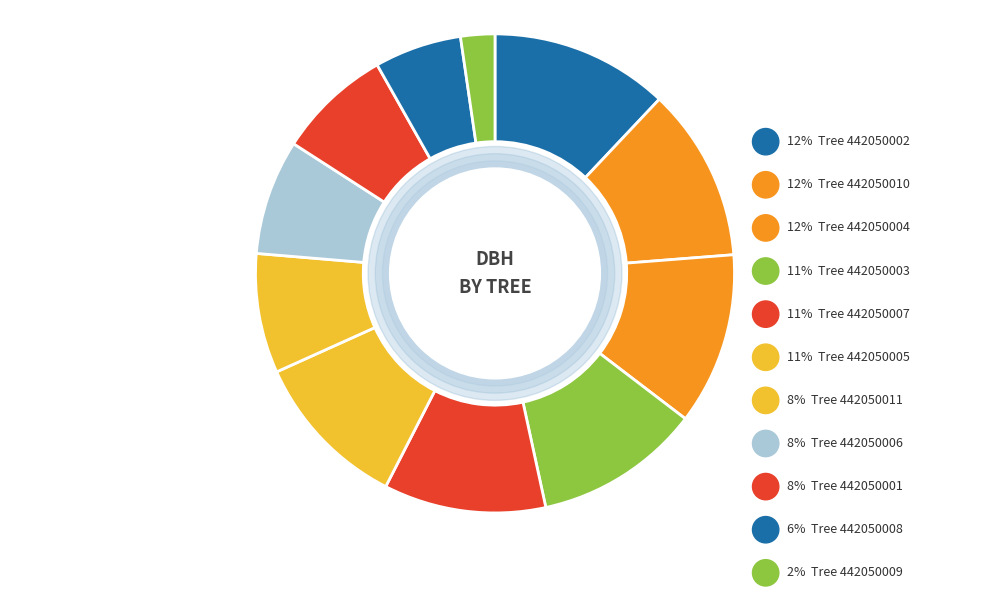

Which category has the biggest portion of the pie?

442050002